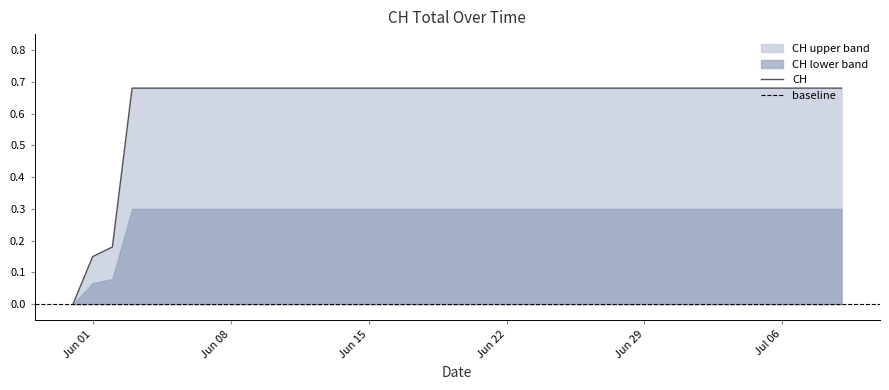

Between 2020-06-09 and 2020-06-11, which is larger?

2020-06-09